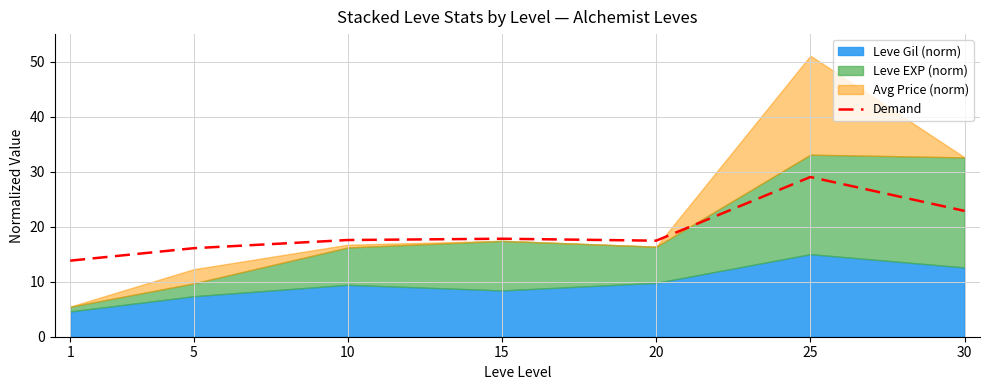

Does the chart have visible grid lines?

Yes